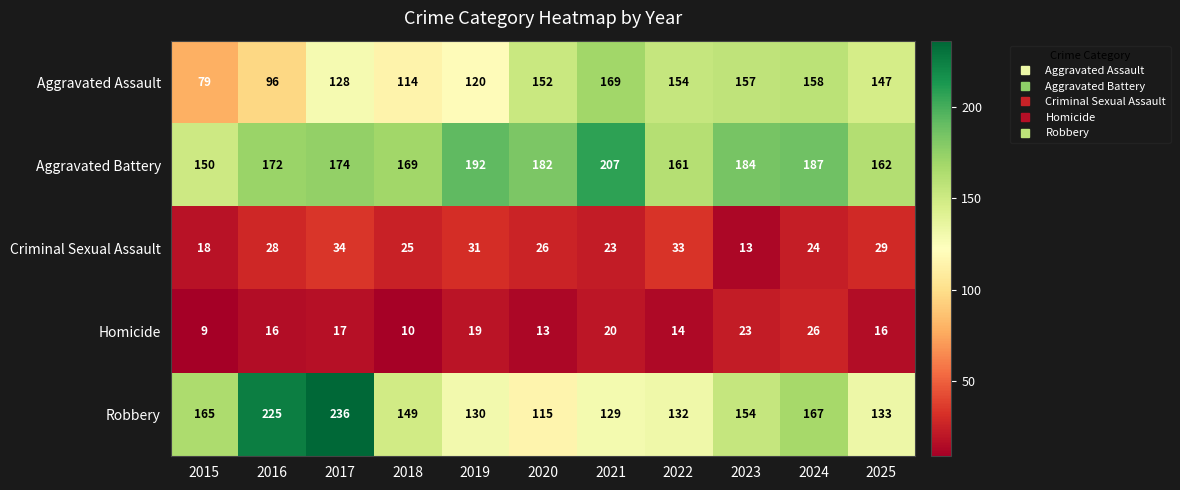

Which category has the highest value across all series?

2017